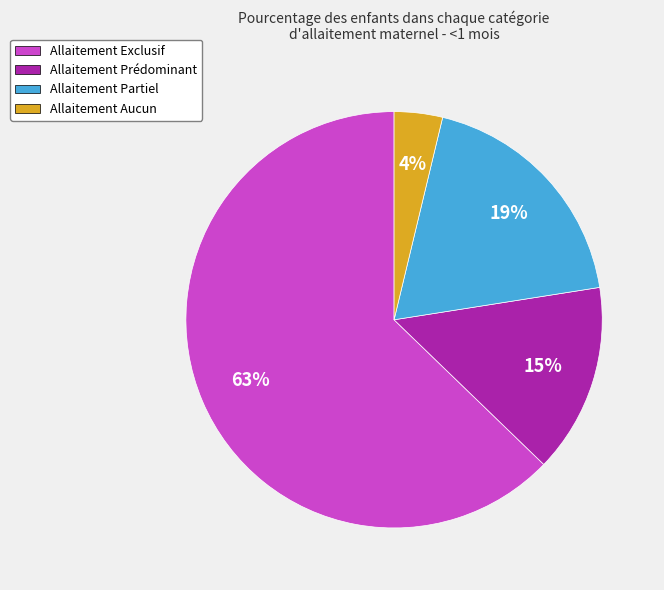

Do Allaitement Aucun and Allaitement Exclusif together represent more than half of the pie?

Yes